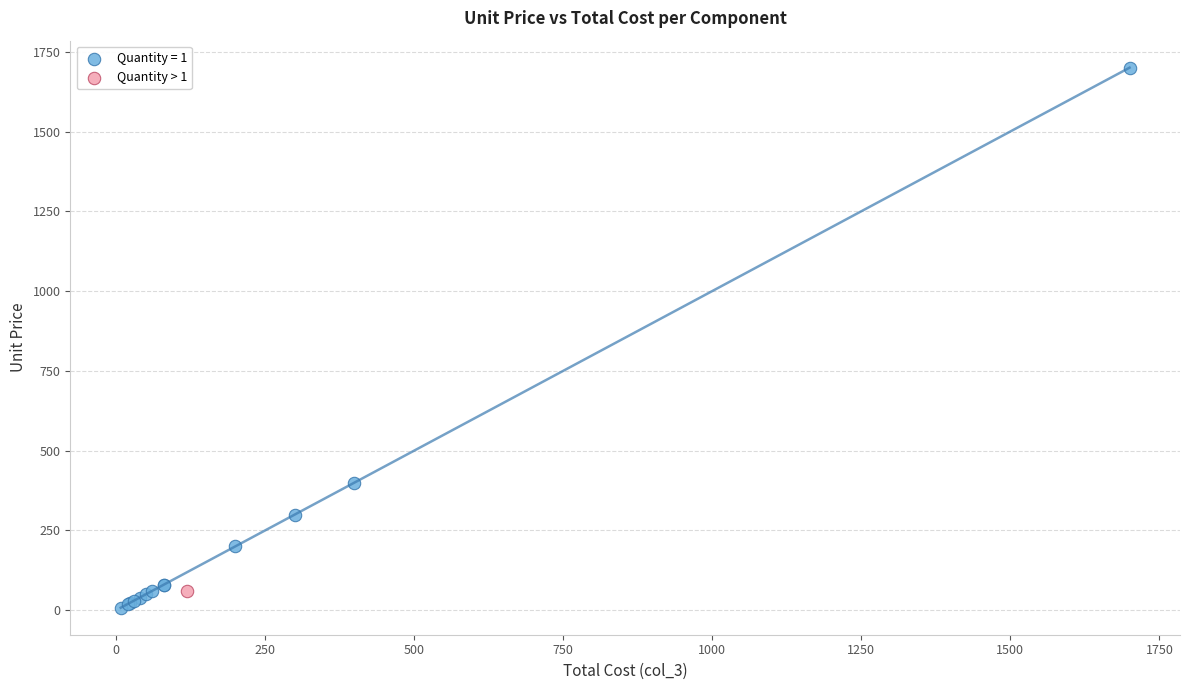

Which series reaches the maximum Y coordinate?

Quantity = 1